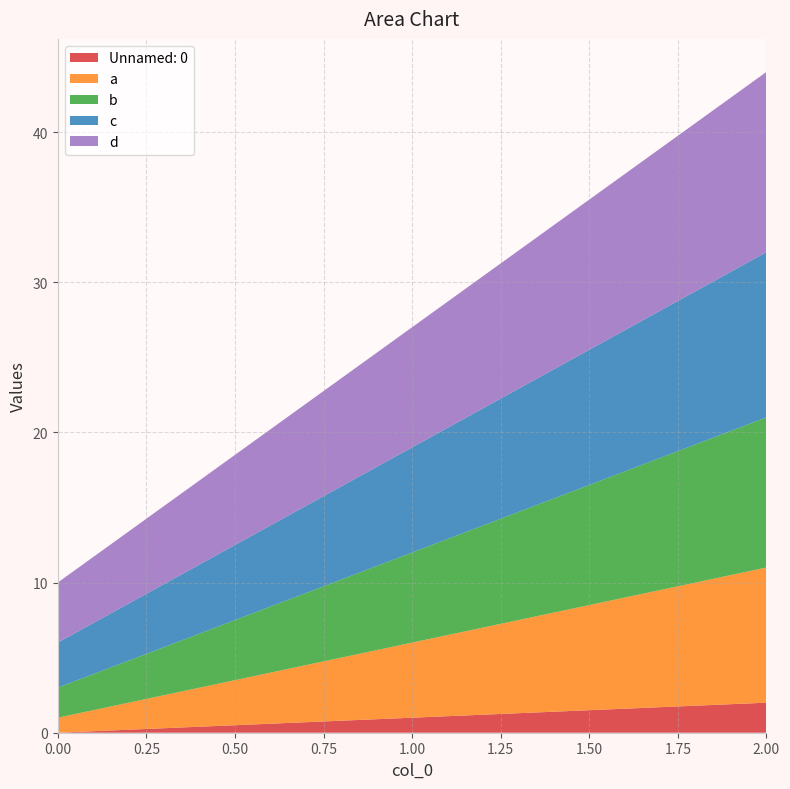

Reading left to right, what are all the values shown in this chart?

Unnamed: 0: 0	1	2
a: 1	5	9
b: 2	6	10
c: 3	7	11
d: 4	8	12